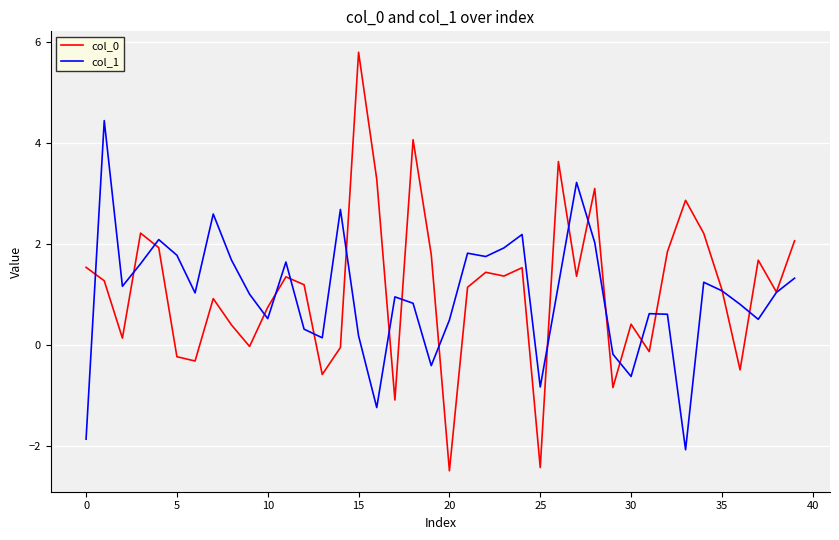

How many negative values does the col_1 series have?

7